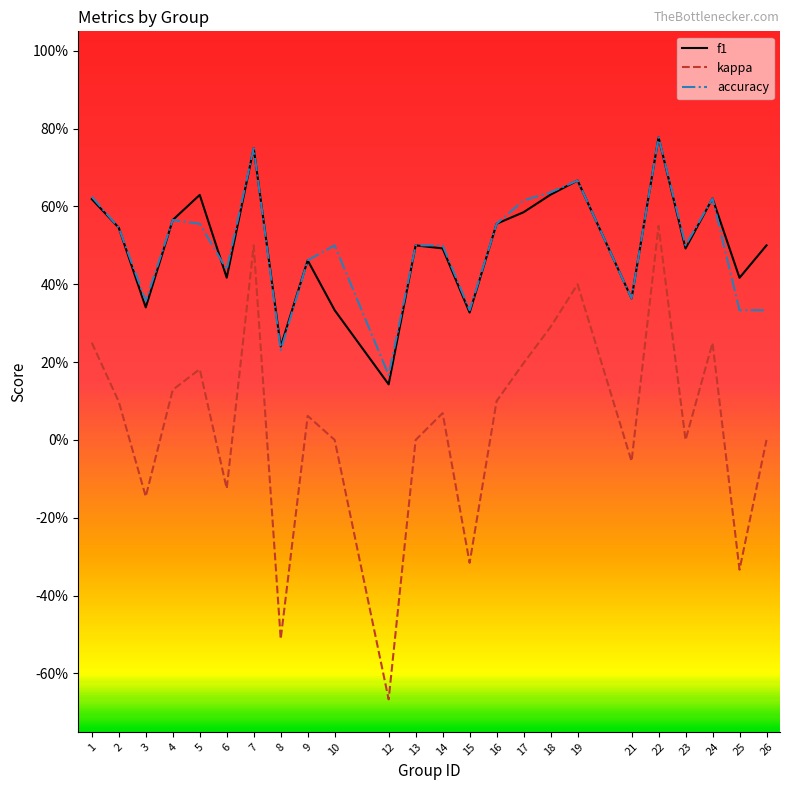

At which category is the sum across all series the highest?

22